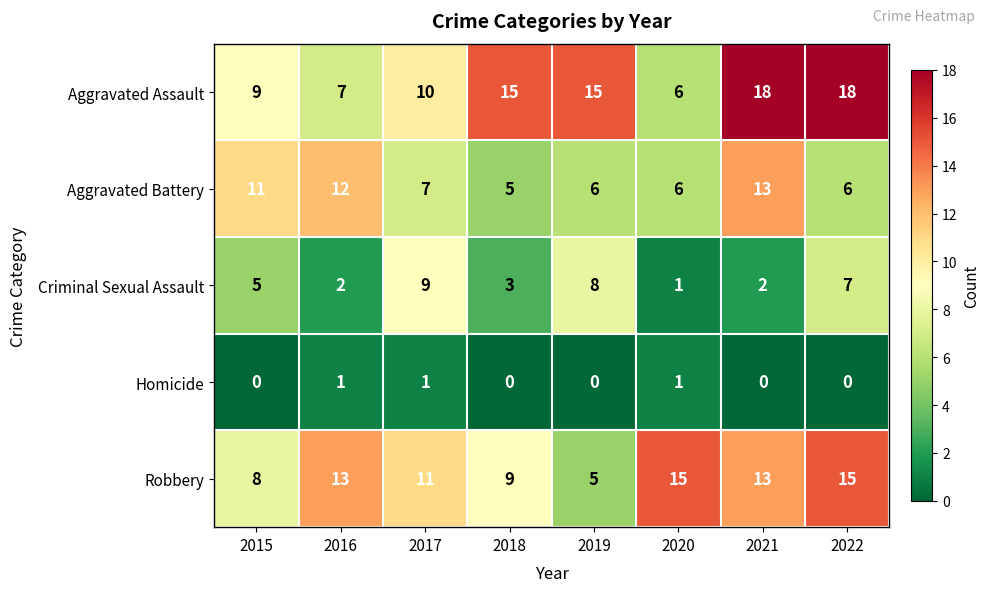

Which series has the largest total across all categories?

Aggravated Assault